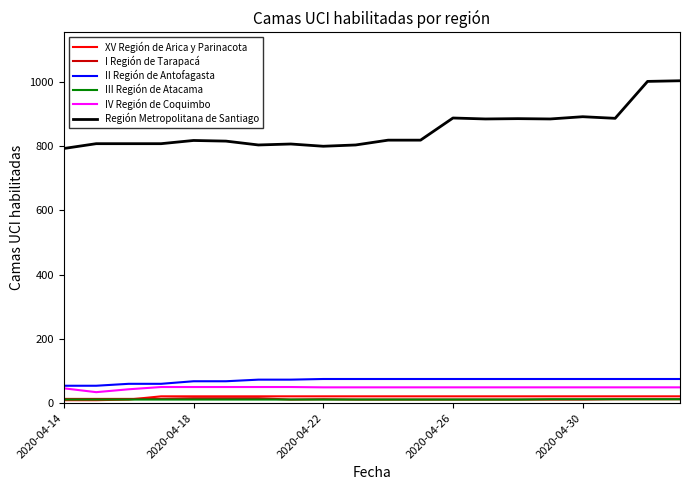

Which series has the largest total across all categories?

Región Metropolitana de Santiago